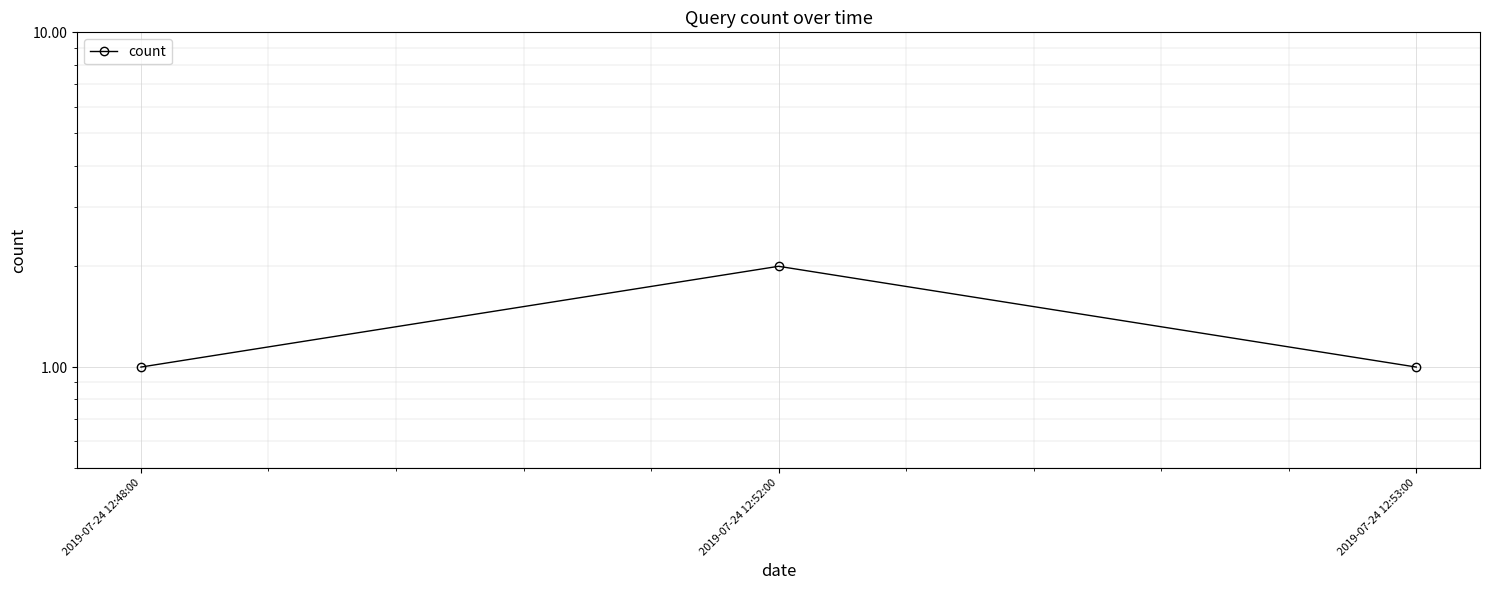

How many values are between 1 and 2?

3